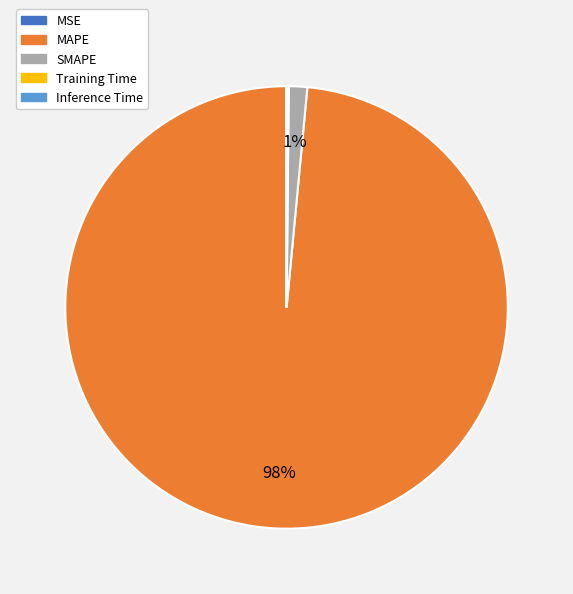

What percentage is the SMAPE slice, to the nearest percent?

1%